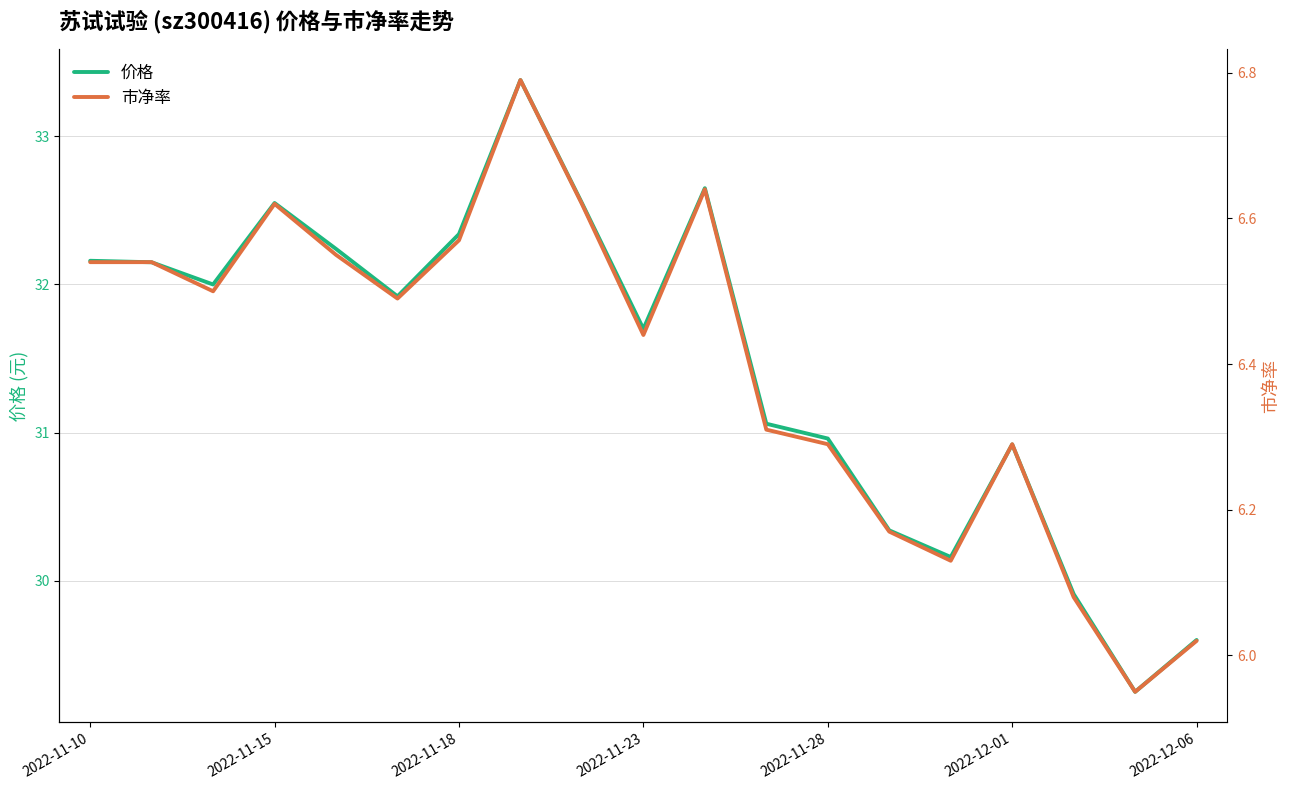

True or false: 价格 has more than 2 interior local peaks.

True